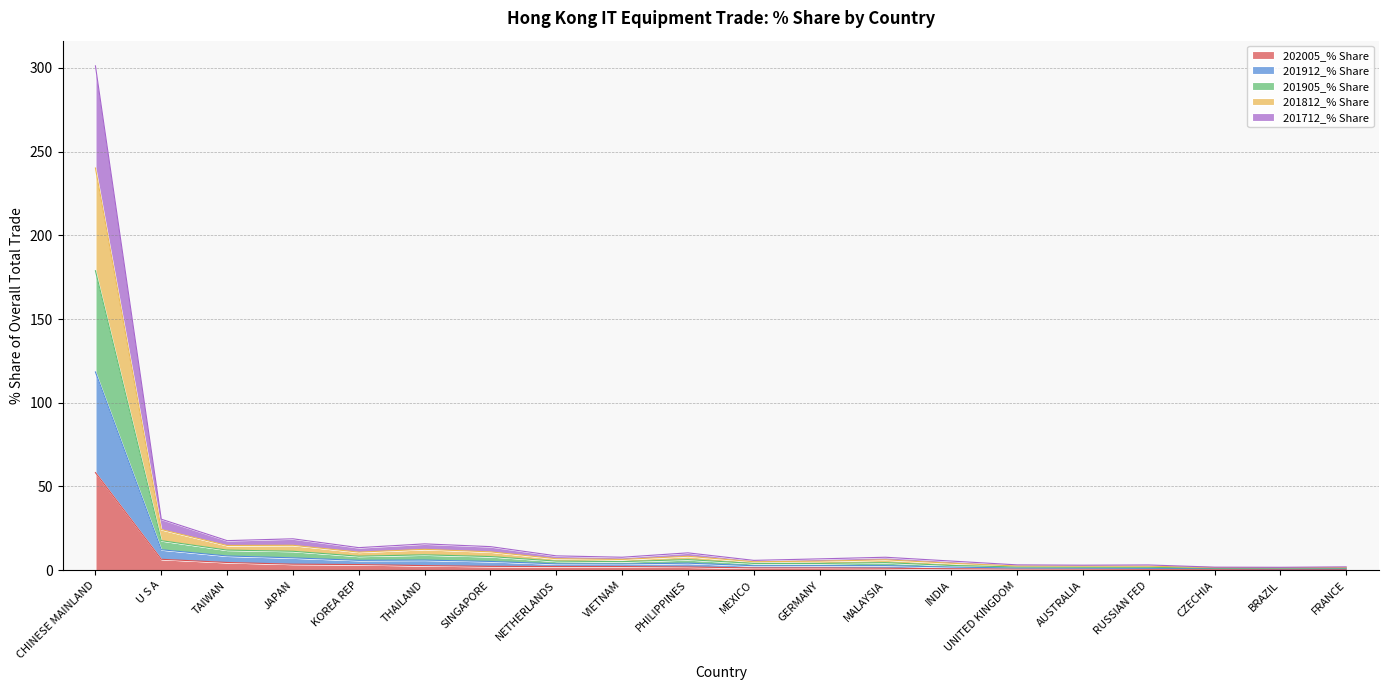

Is it true that 201712_% Share equals 6.0 at THAILAND?

True